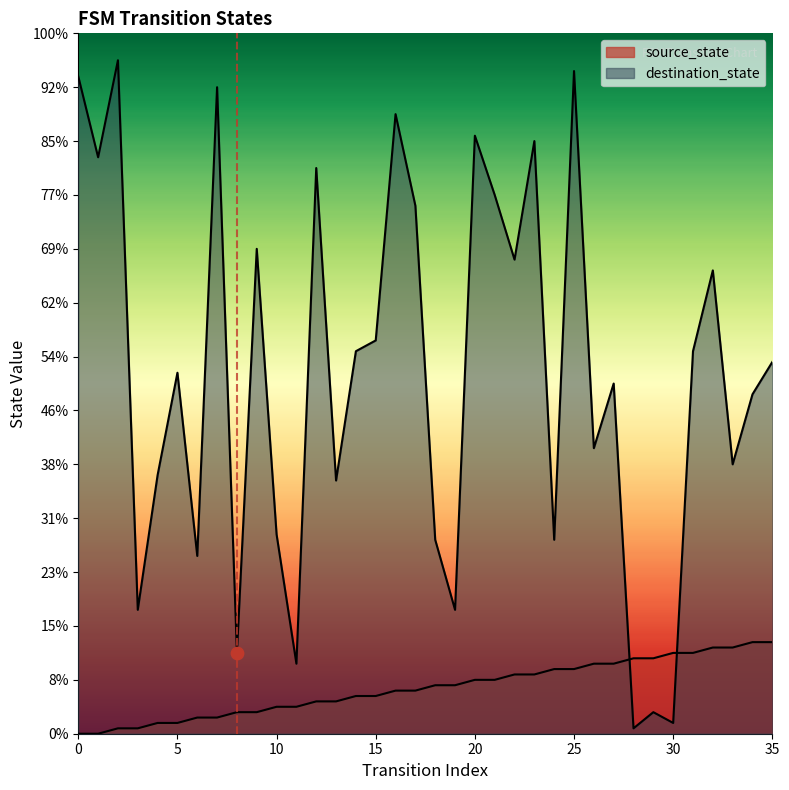

What are all the series names shown in the legend?

source_state, destination_state